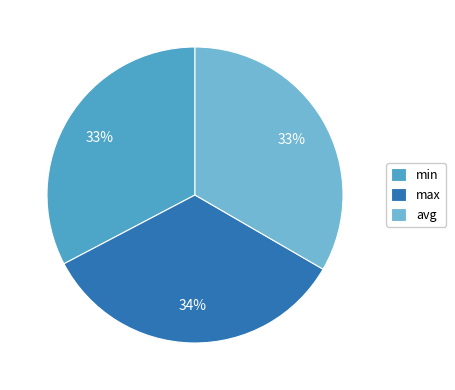

Count the number of slices in the pie.

3